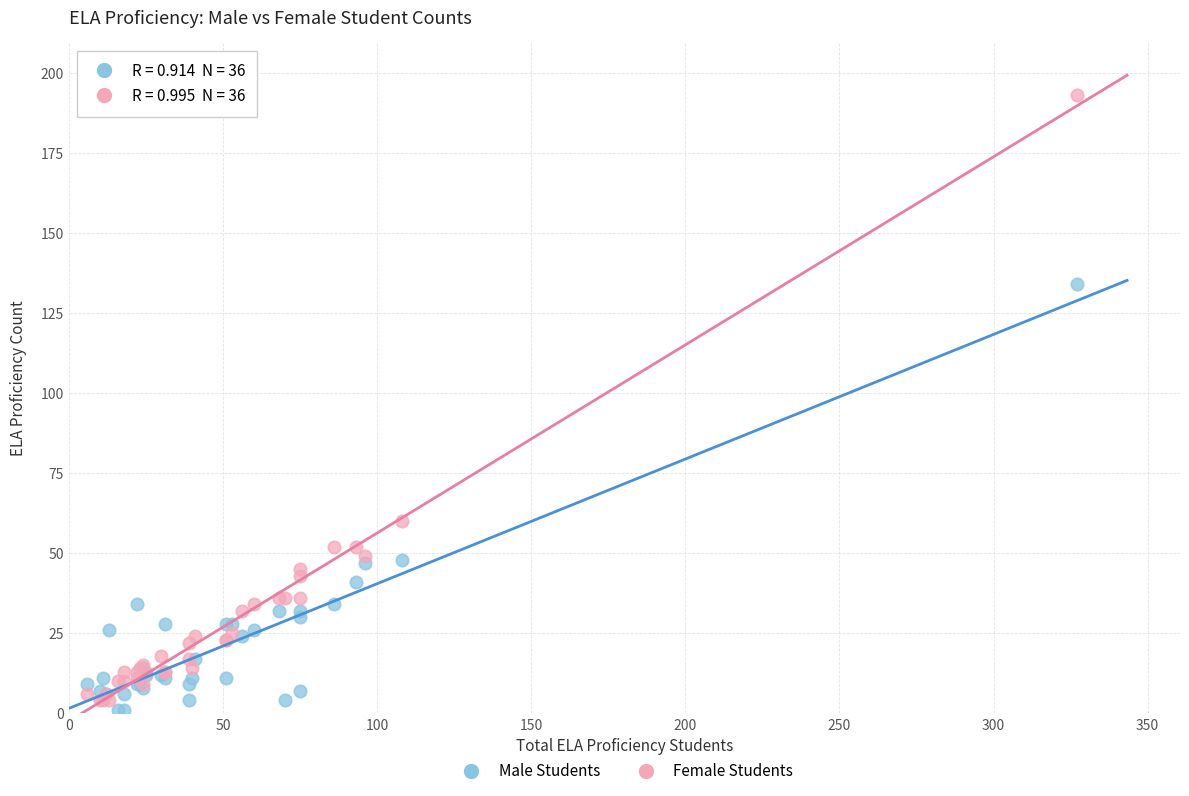

In the Male Students series, what Y value is closest to 67?

48